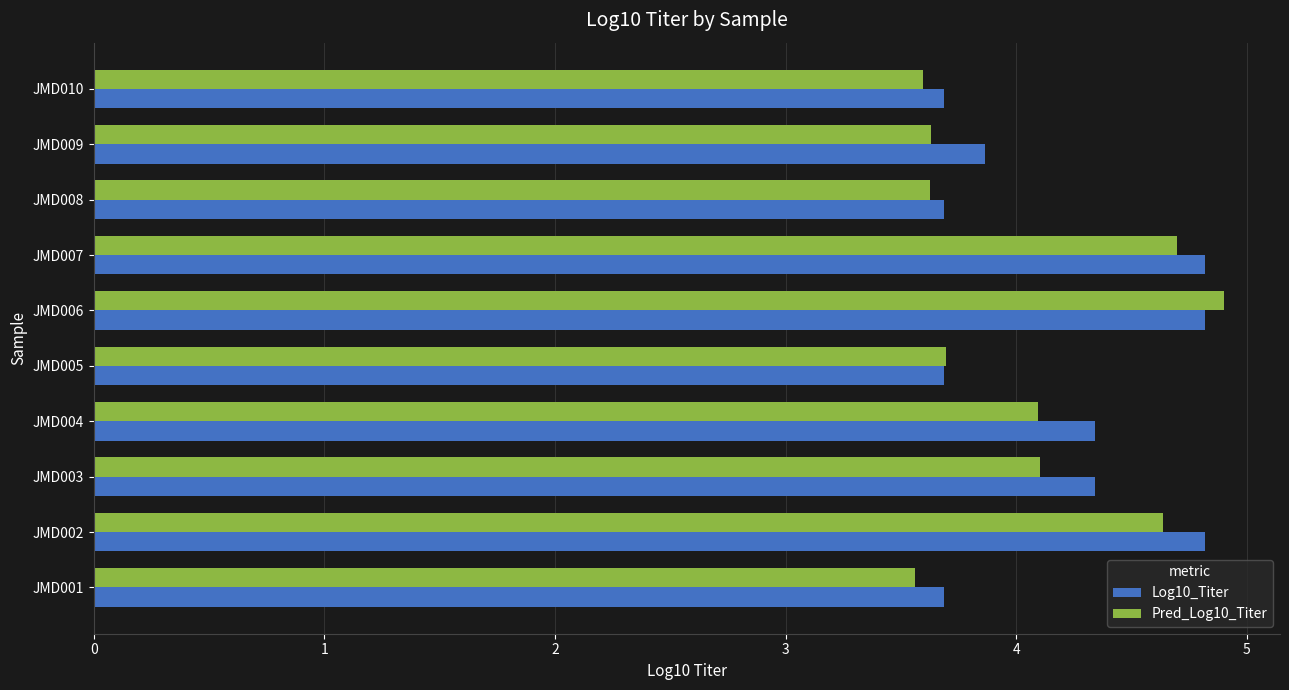

What is the sum of all Log10_Titer values?

41.7